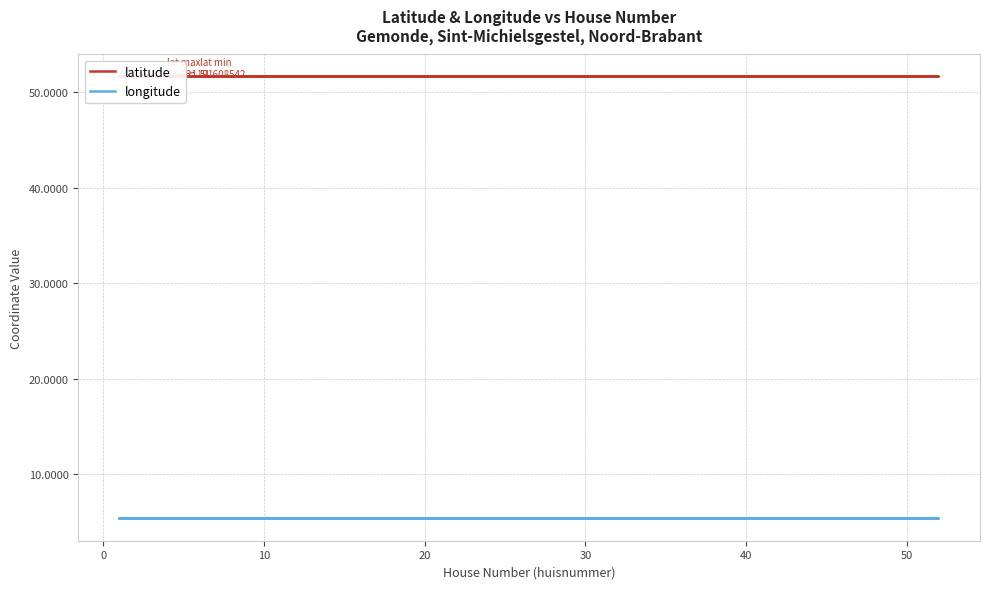

Does the chart display data point markers on the line(s)?

No